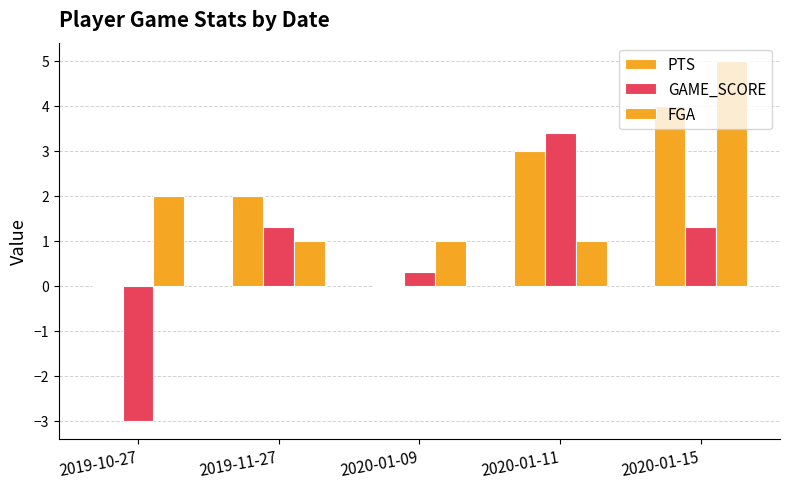

How many series are shown in this chart?

3